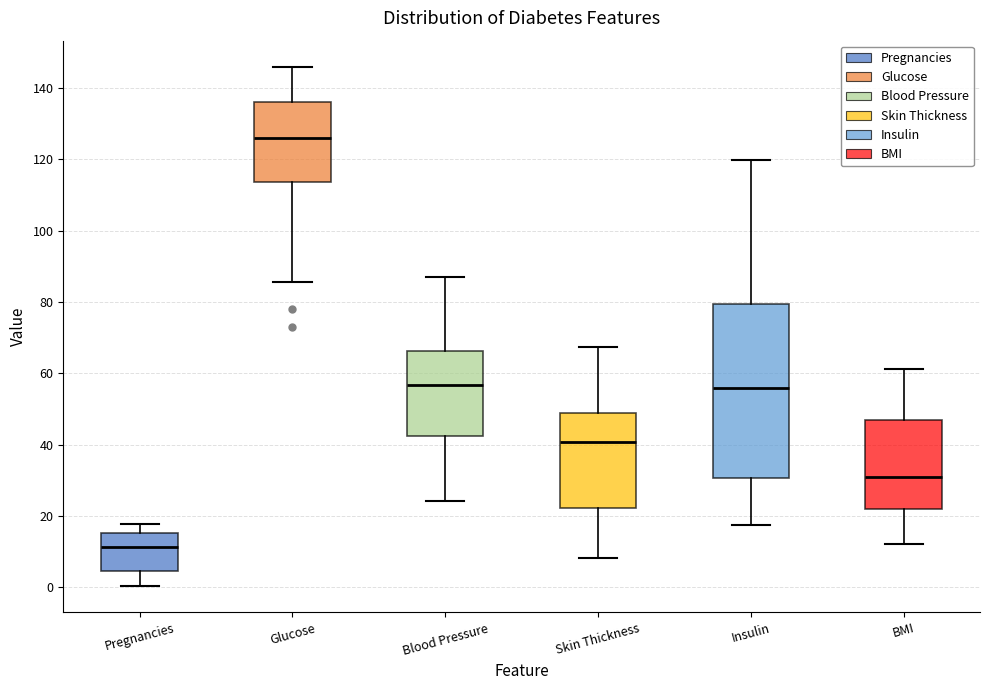

Which box is the tallest, from its lower edge to its upper edge?

Insulin